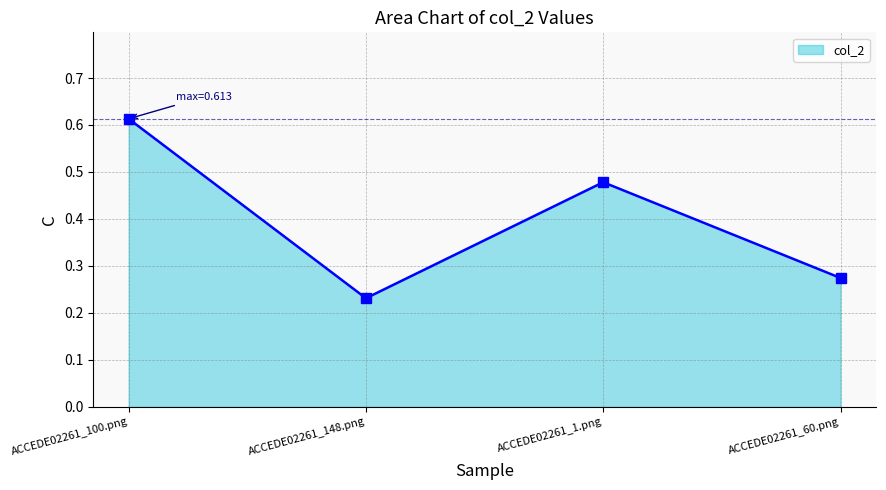

Rank the categories by value from lowest to highest.

ACCEDE02261_148.png, ACCEDE02261_60.png, ACCEDE02261_1.png, ACCEDE02261_100.png